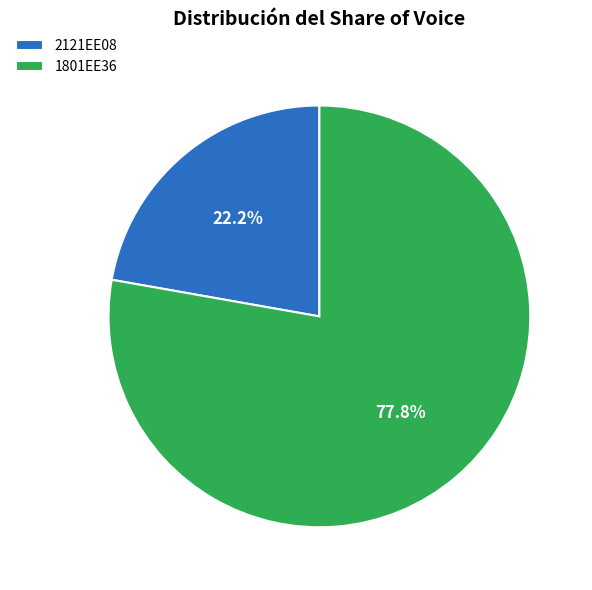

Rank the categories by value from lowest to highest.

2121EE08, 1801EE36